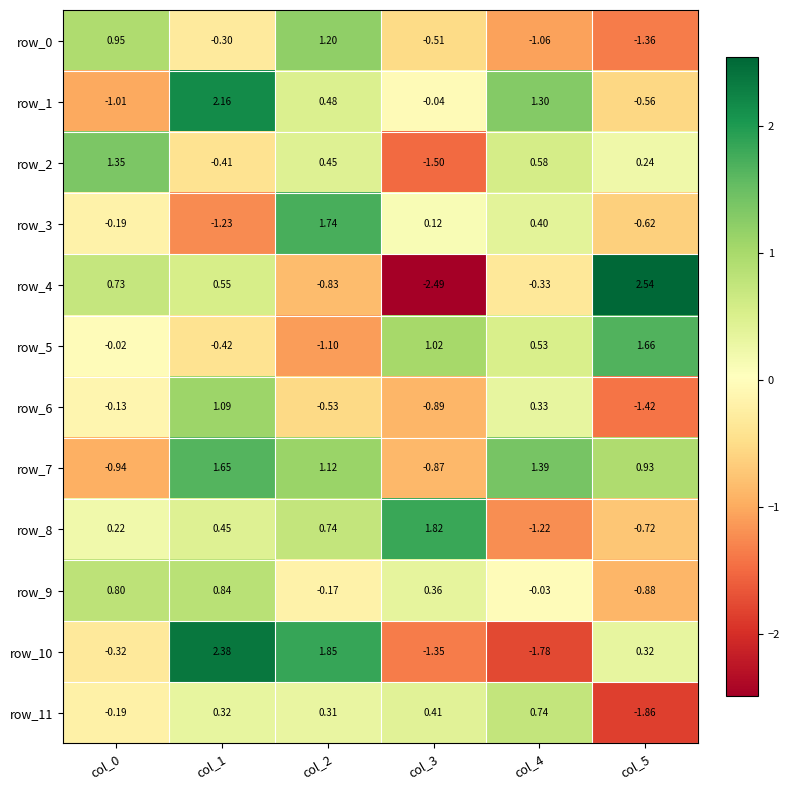

At which label does row_11 first exceed 0?

col_1